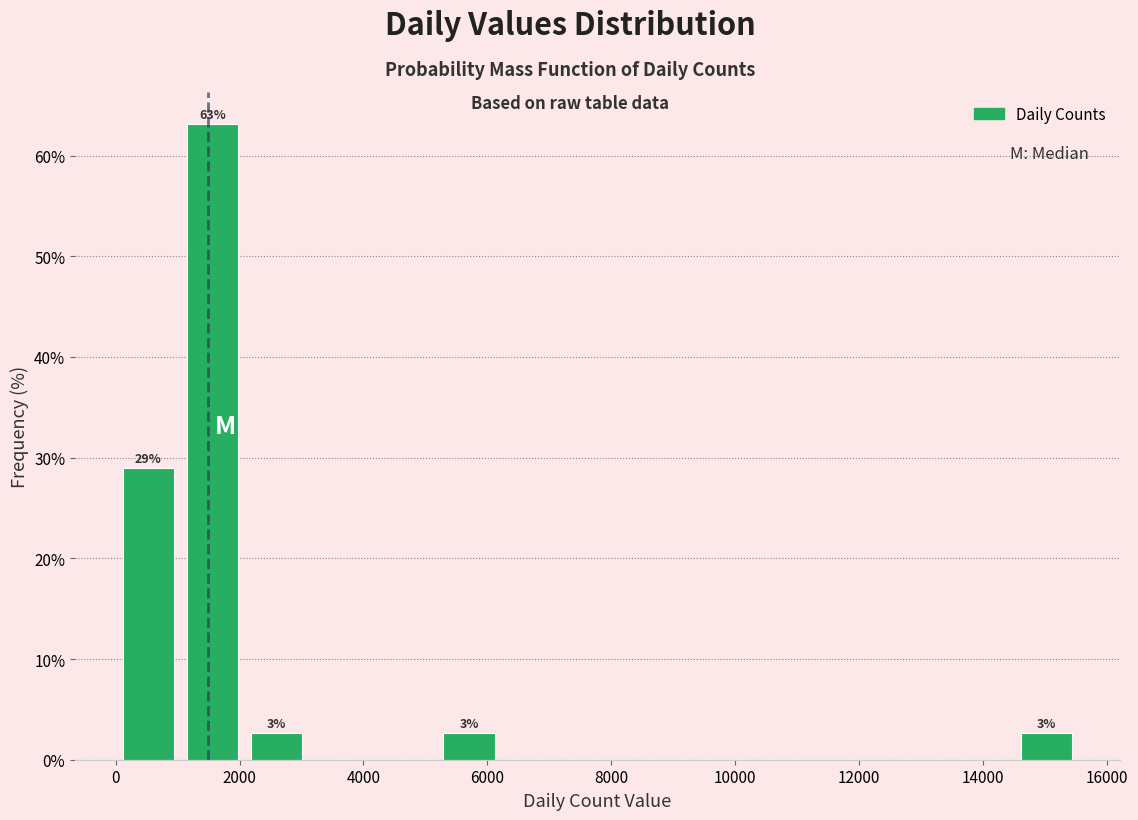

Over which range of the x-axis is the bar tallest?

1000 to 2000